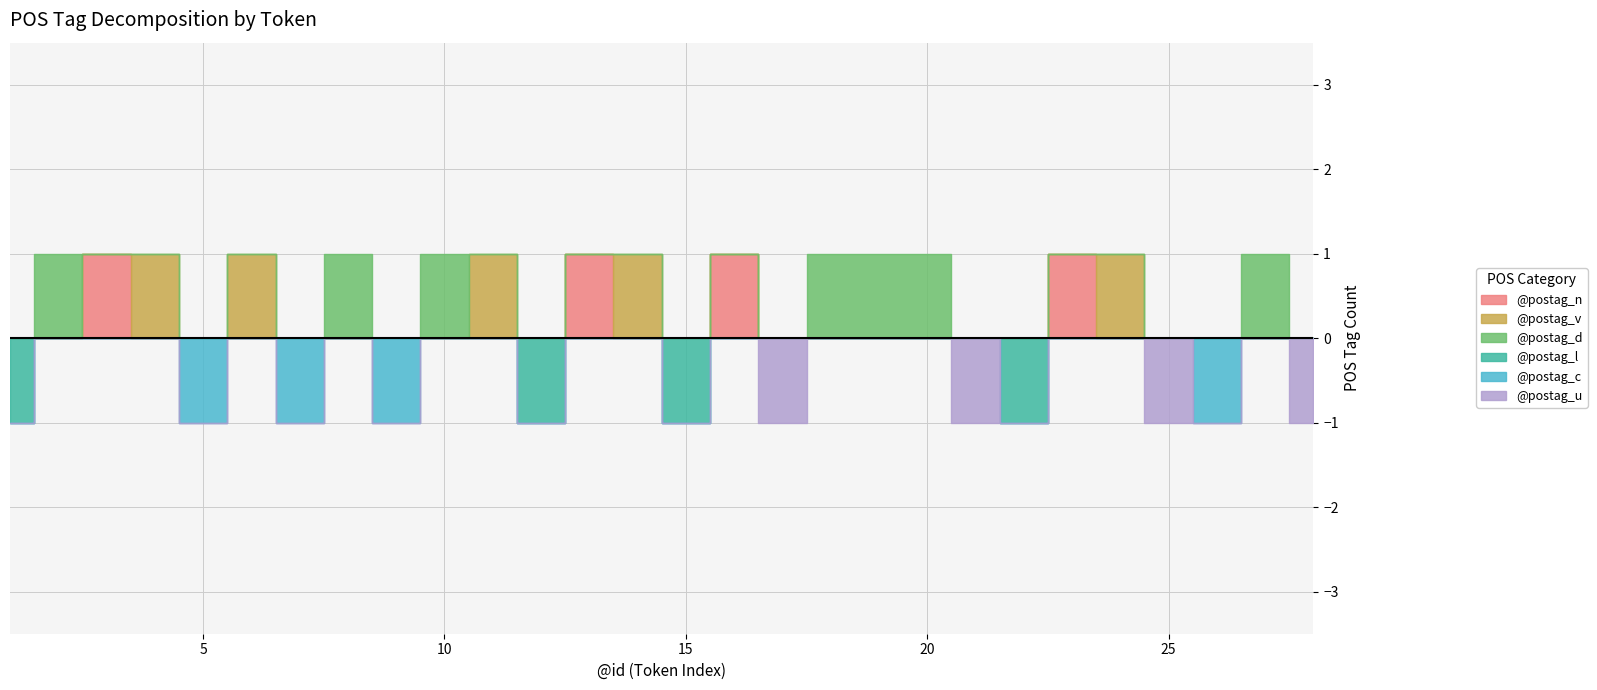

Reading left to right, list all the values displayed in this chart.

@postag_n: 0	0	1	0	0	0	0	0	0	0	0	0	1	0	0	1	0	0	0	0	0	0	1	0	0	0	0	0
@postag_v: 0	0	0	1	0	1	0	0	0	0	1	0	0	1	0	0	0	0	0	0	0	0	0	1	0	0	0	0
@postag_d: 0	1	0	0	0	0	0	1	0	1	0	0	0	0	0	0	0	1	1	1	0	0	0	0	0	0	1	0
@postag_l: 1	0	0	0	0	0	0	0	0	0	0	1	0	0	1	0	0	0	0	0	0	1	0	0	0	0	0	0
@postag_c: 0	0	0	0	1	0	1	0	1	0	0	0	0	0	0	0	0	0	0	0	0	0	0	0	0	1	0	0
@postag_u: 0	0	0	0	0	0	0	0	0	0	0	0	0	0	0	0	1	0	0	0	1	0	0	0	1	0	0	1